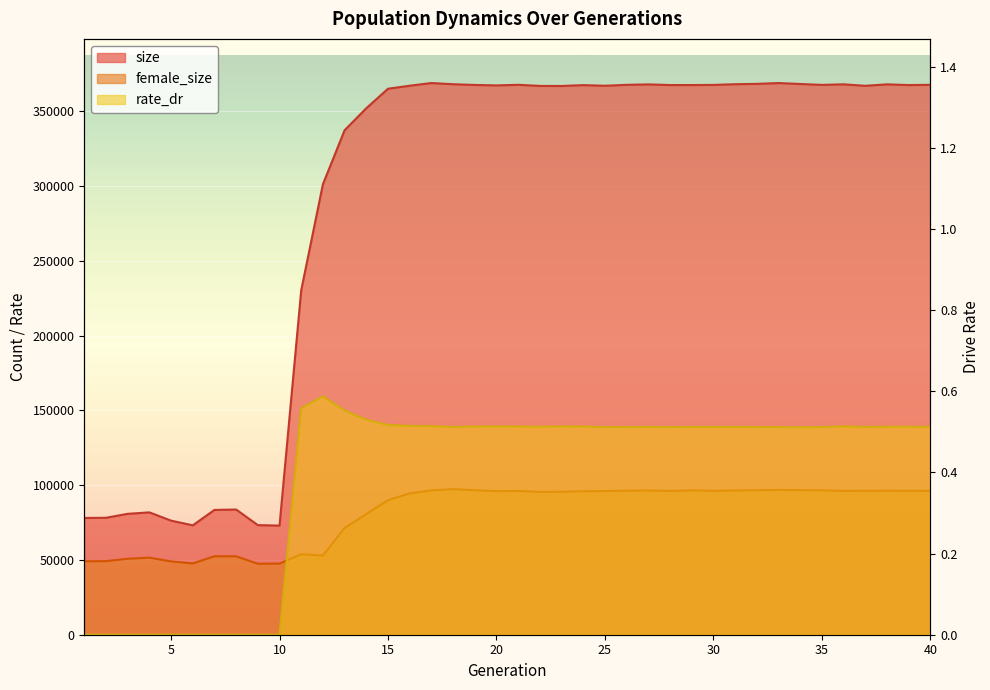

What is the value of the size point at the 18th from the left?

368014.0